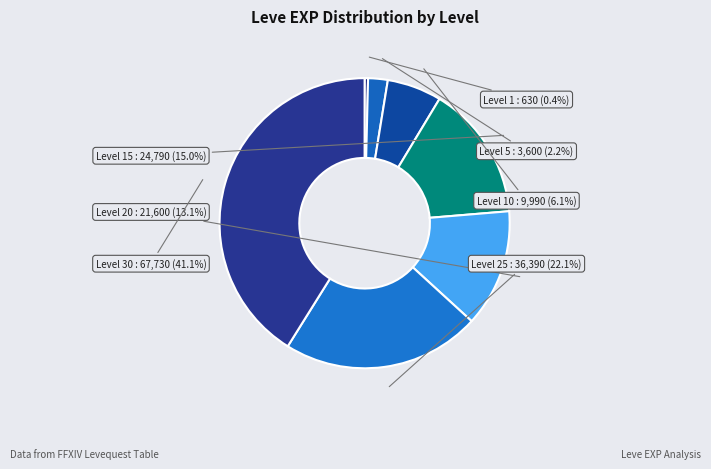

True or false: Level 10 accounts for 6% of the total.

True